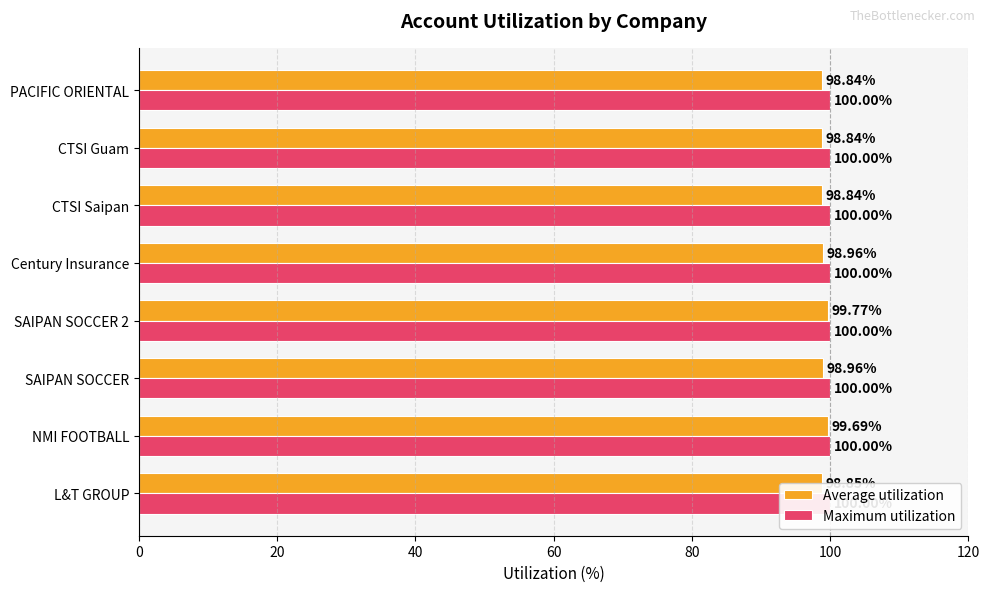

True or false: Maximum utilization has a value of 0.1 at 7.

False